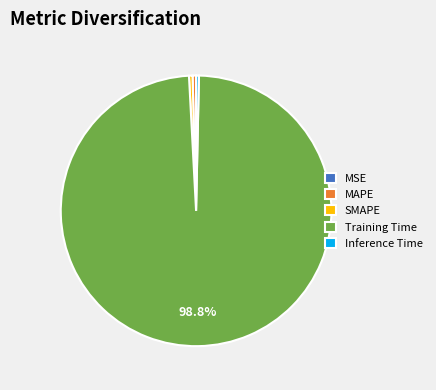

Which slice is the largest?

Training Time